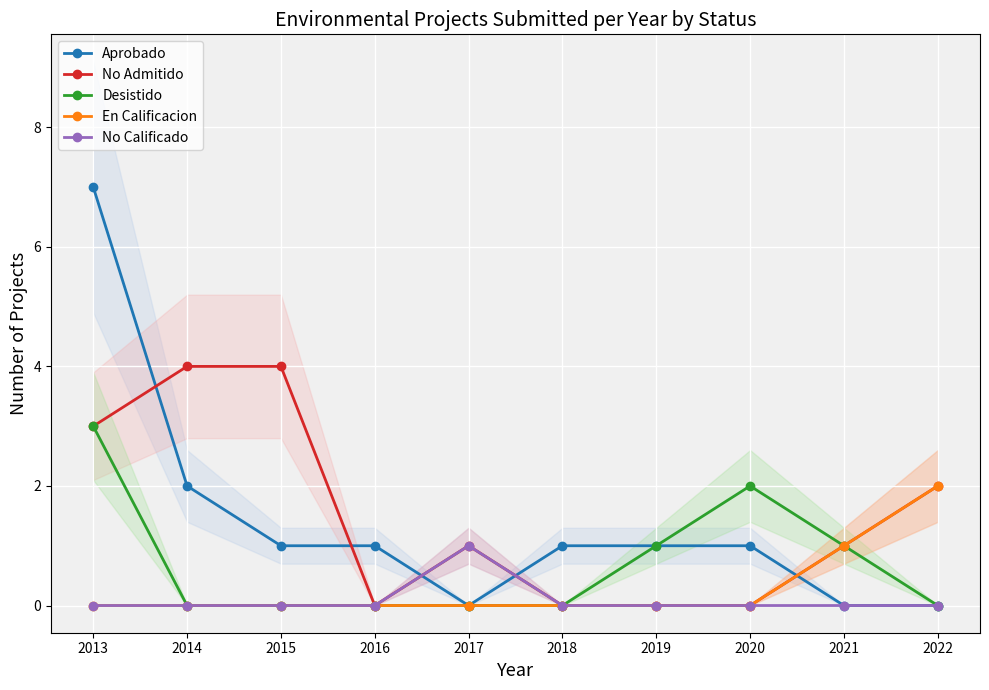

True or false: No Admitido and No Calificado cross at least once.

False